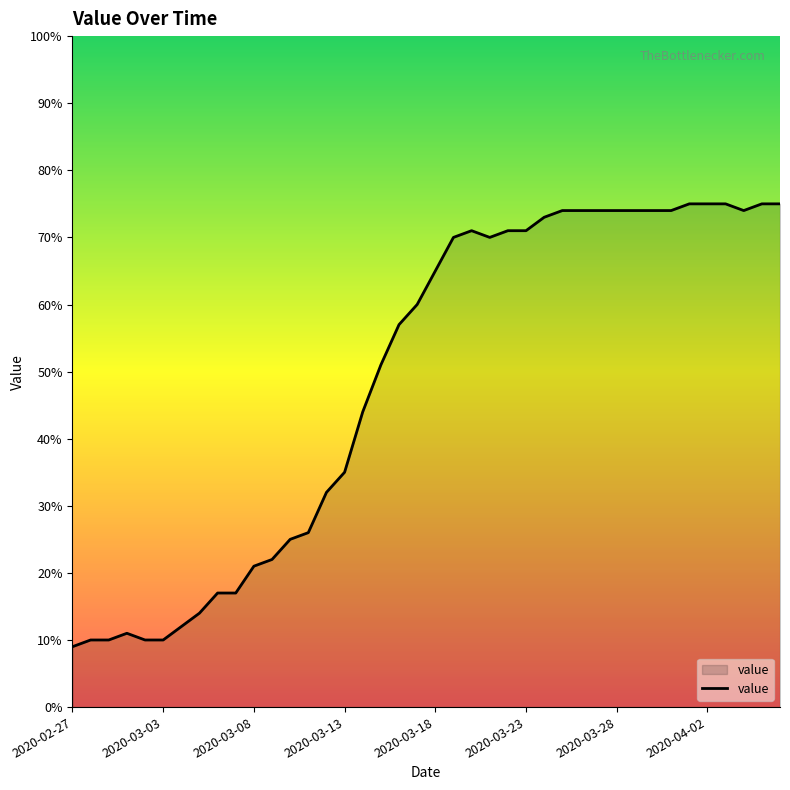

What is the difference between the maximum and minimum values?

66